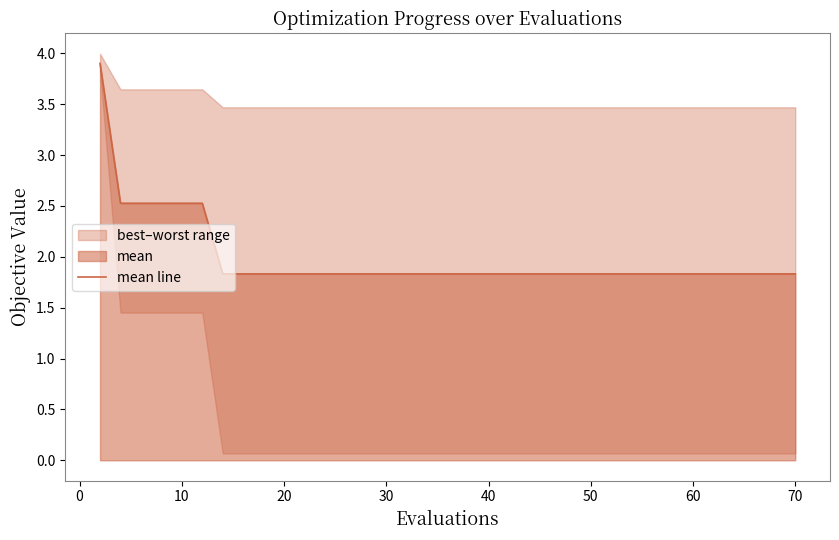

What is the difference between the maximum and second lowest values?

2.1